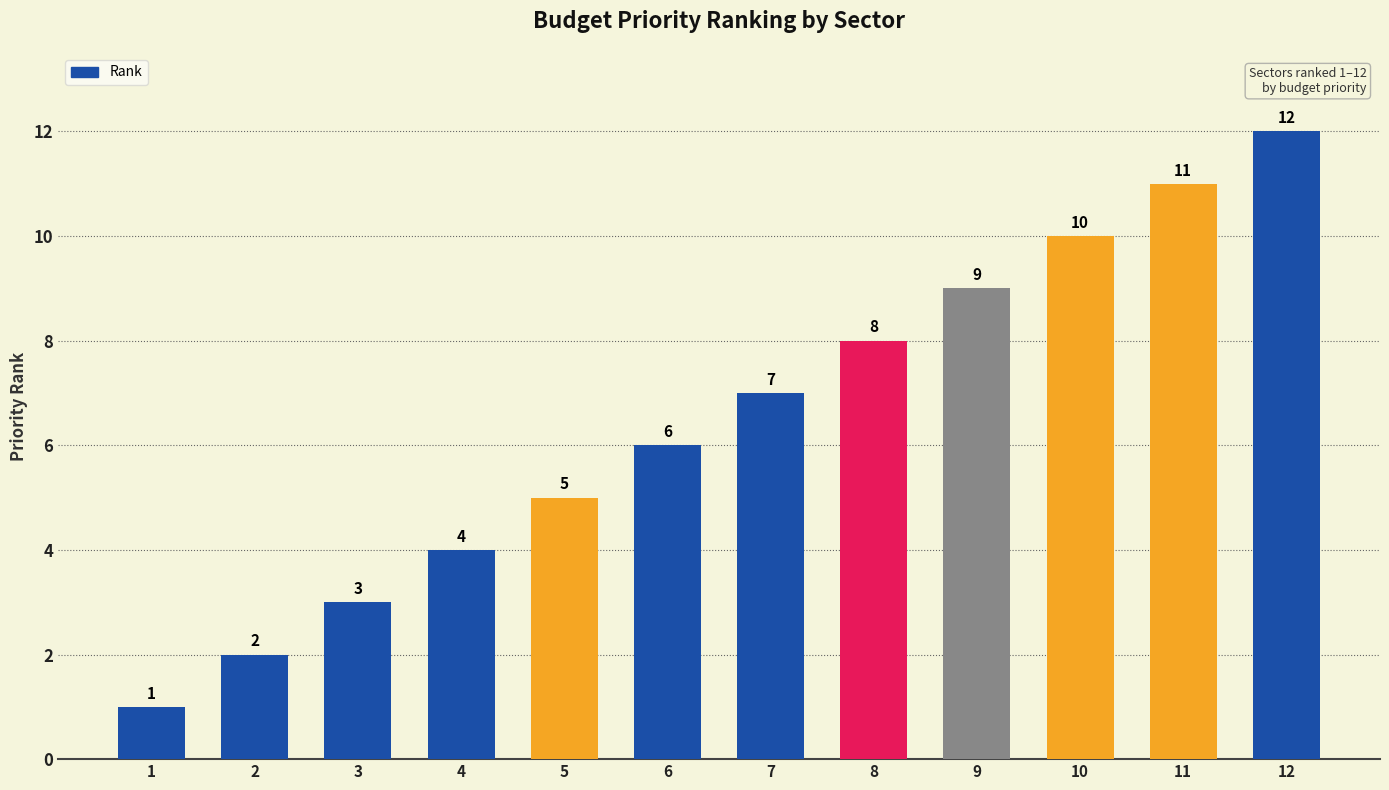

True or false: the data shows 5 at 5.

True